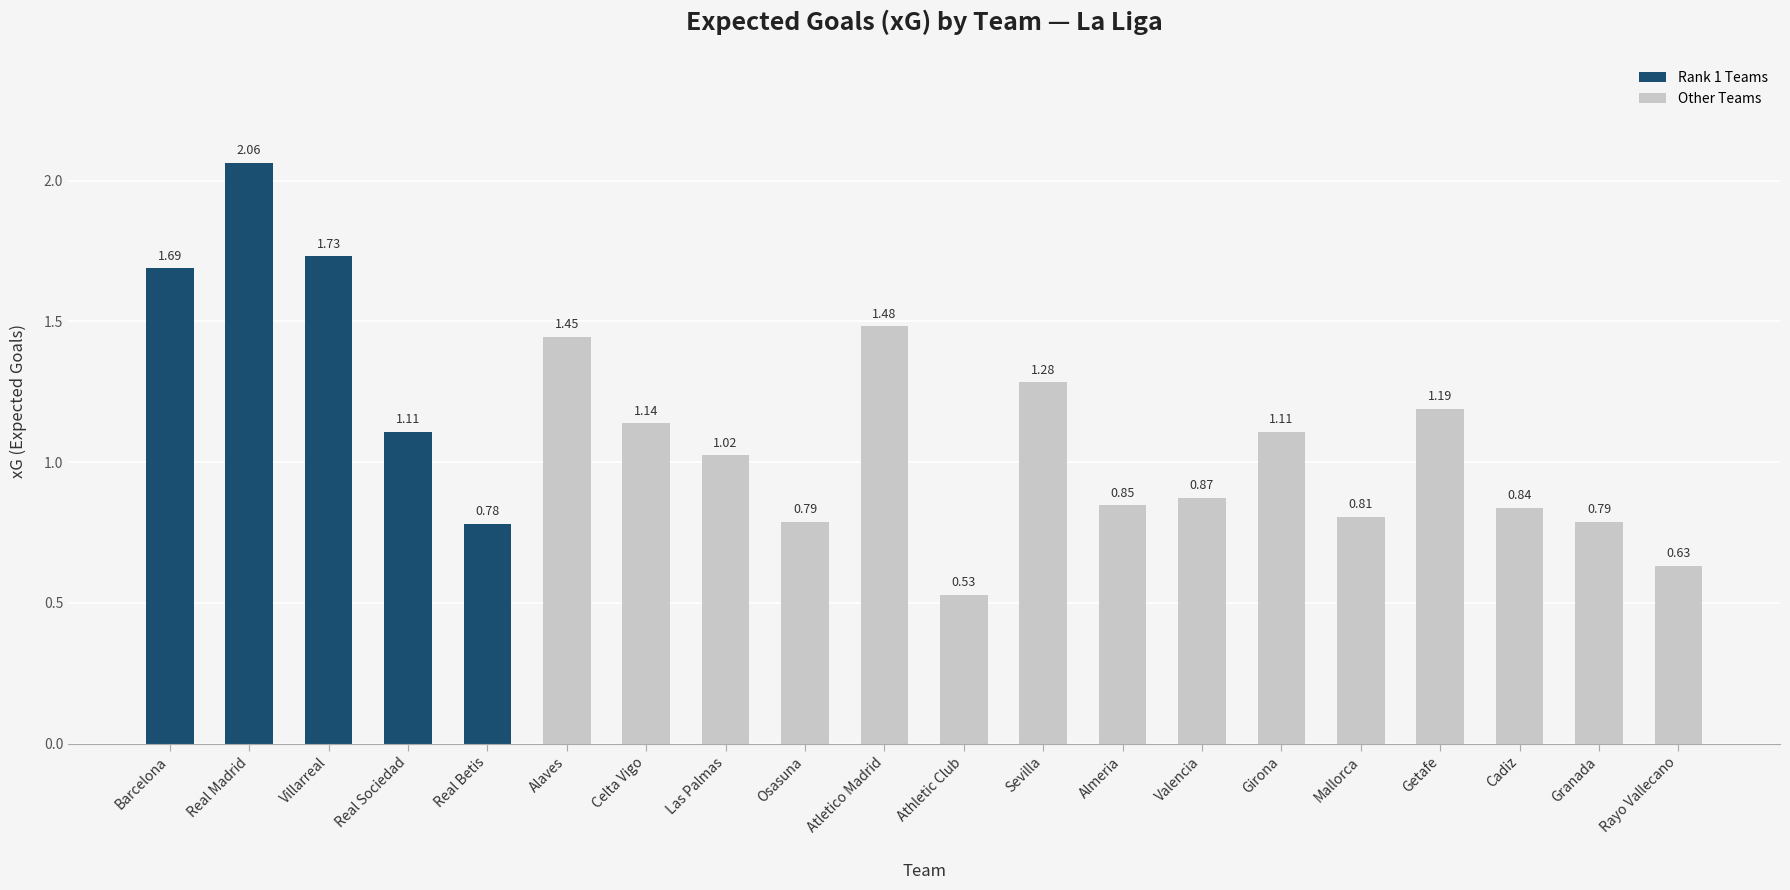

Where is the data nearest to the value 1?

Las Palmas